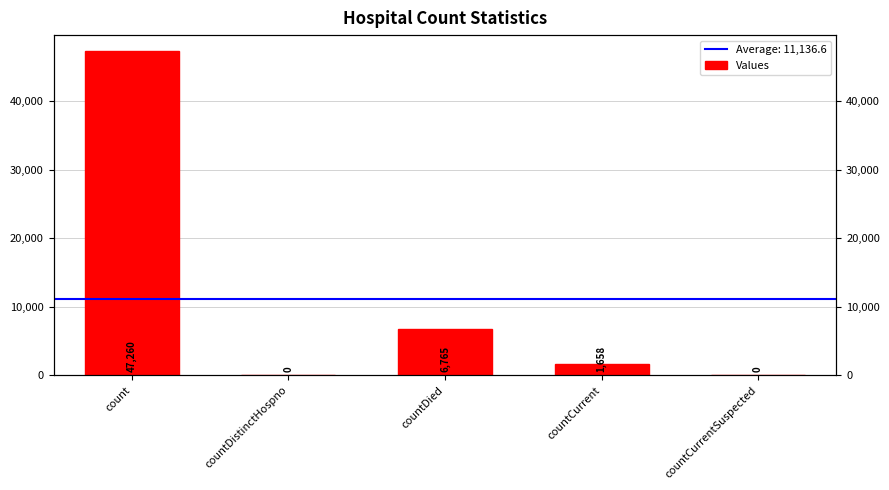

How many bars are there in total?

5